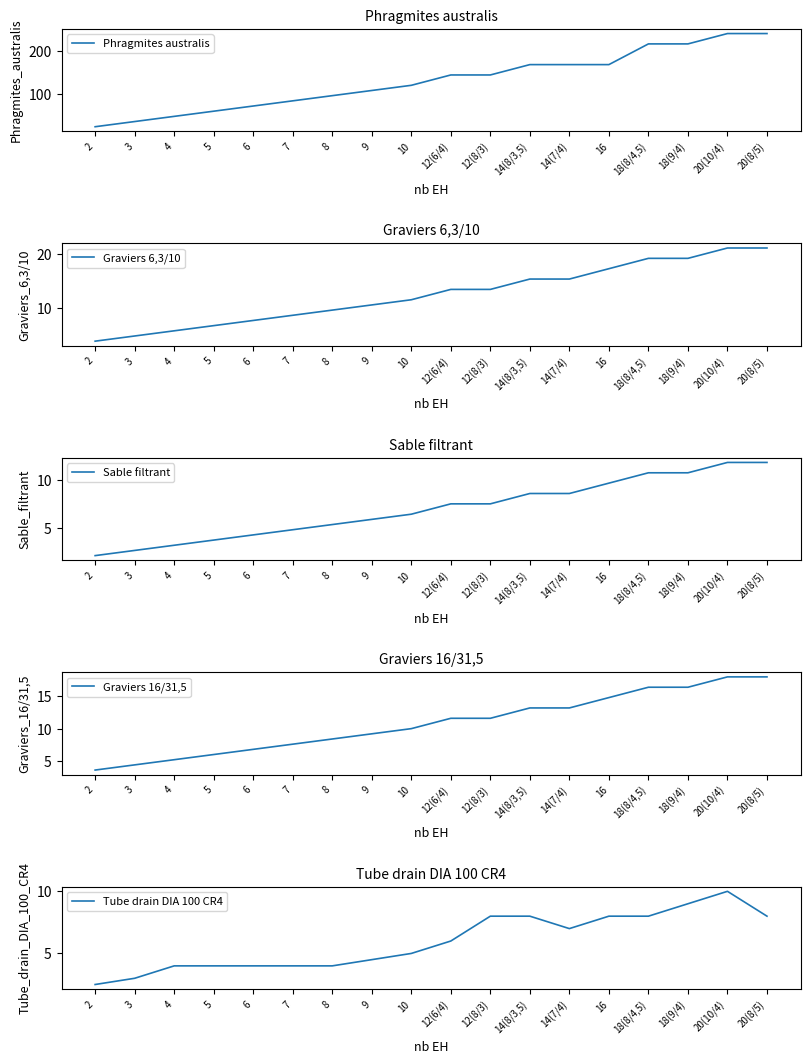

True or false: Sable filtrant has more than 1 interior local peaks.

False